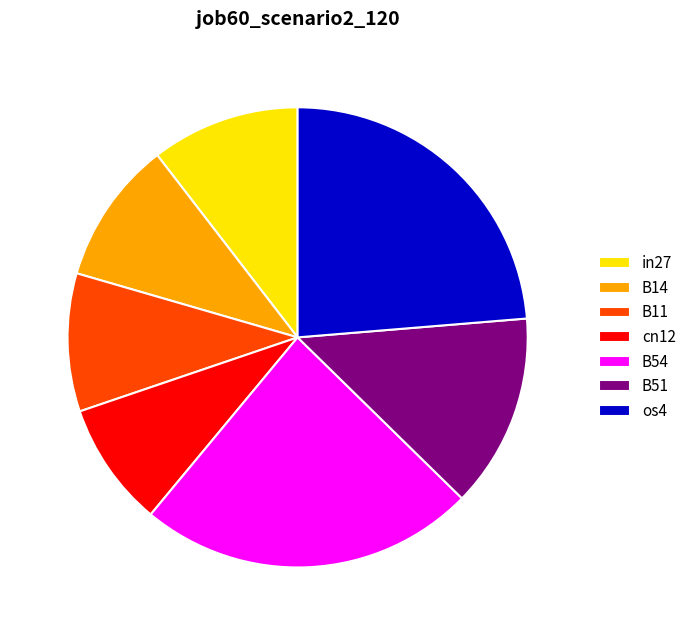

What is the smallest slice in the pie chart?

cn12